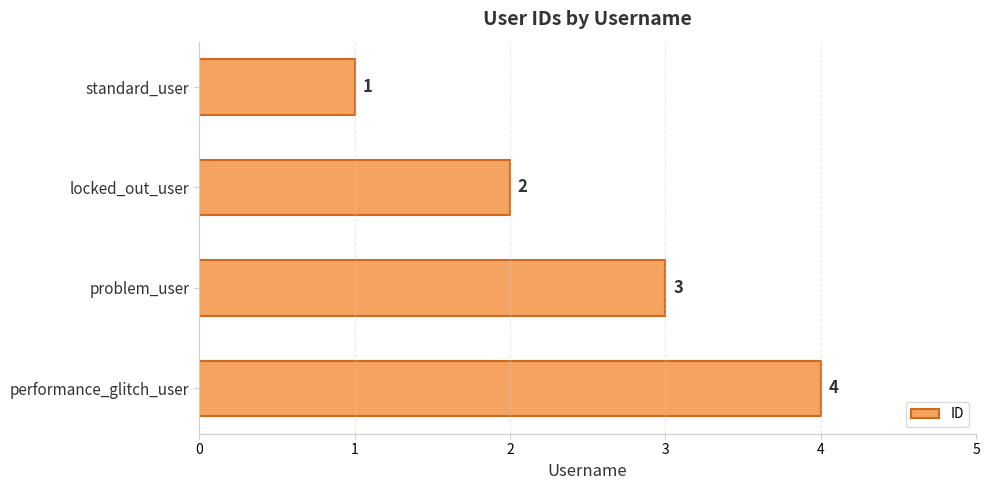

The value at problem_user is 3. True or false?

True